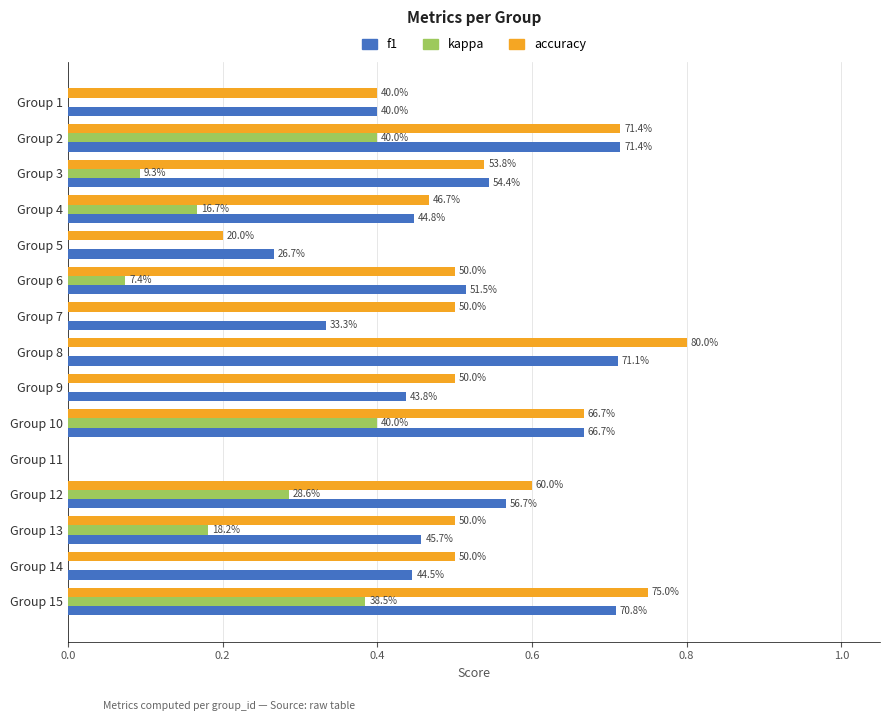

What are all the series names shown in the legend?

f1, kappa, accuracy